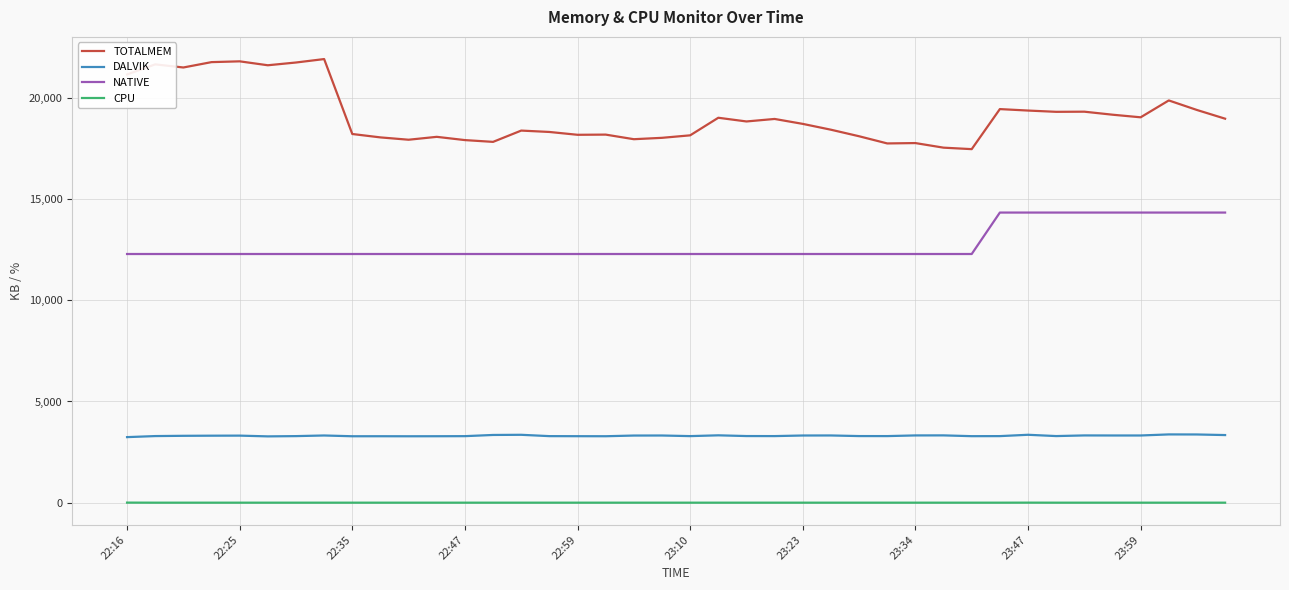

True or false: CPU and NATIVE intersect in this chart.

False